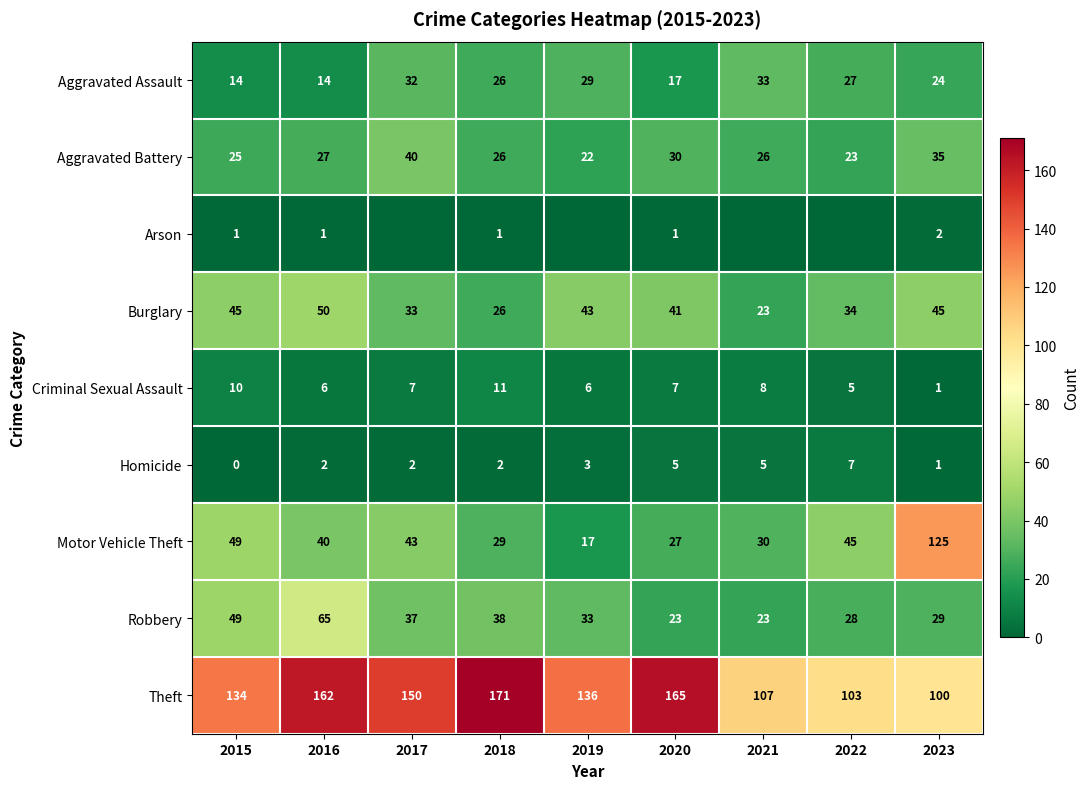

How many data points in Motor Vehicle Theft are less than 40?

4